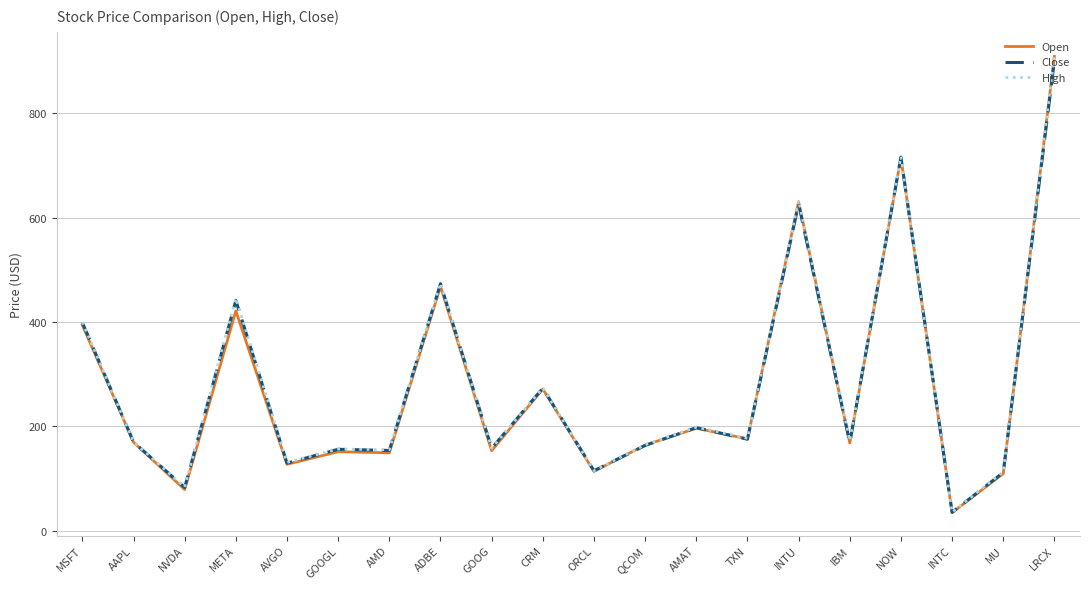

Is the value of Close at GOOGL greater than the value of Open at INTC?

Yes